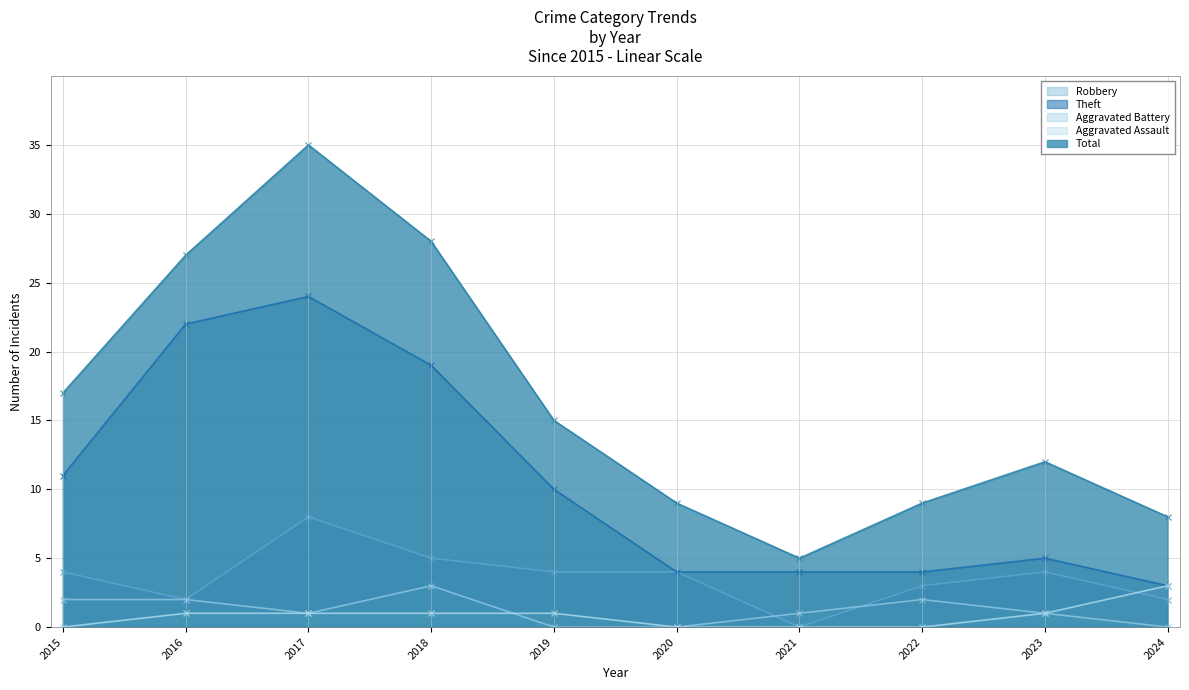

In Aggravated Battery, how many points are lower than both neighbors (excluding endpoints)?

1